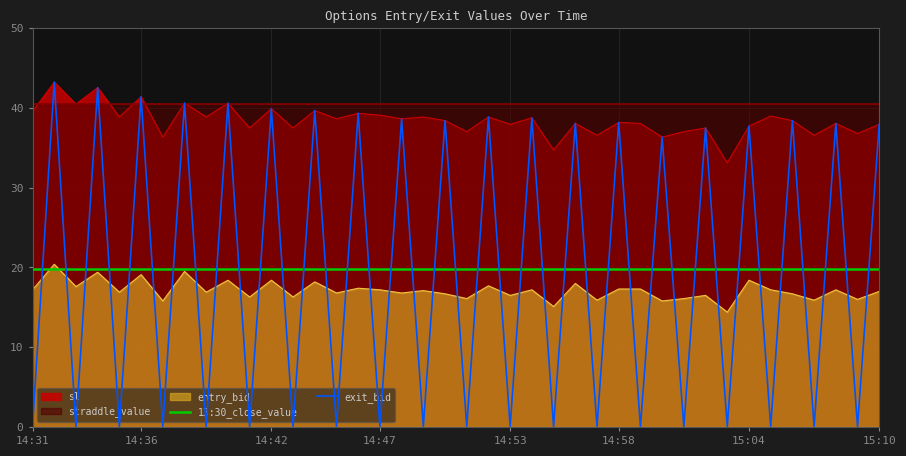

After their last crossing, which series has the higher values: 13:30_close_value or exit_bid?

exit_bid